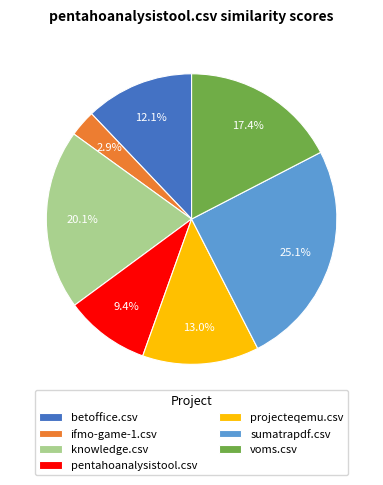

Which category has the smallest portion of the pie?

ifmo-game-1.csv